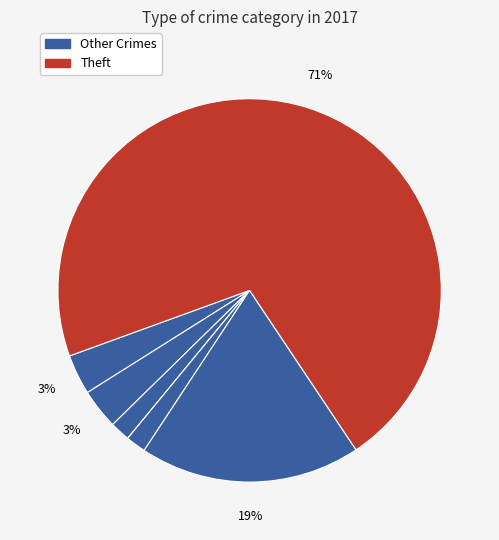

How many segments does this pie chart have?

7